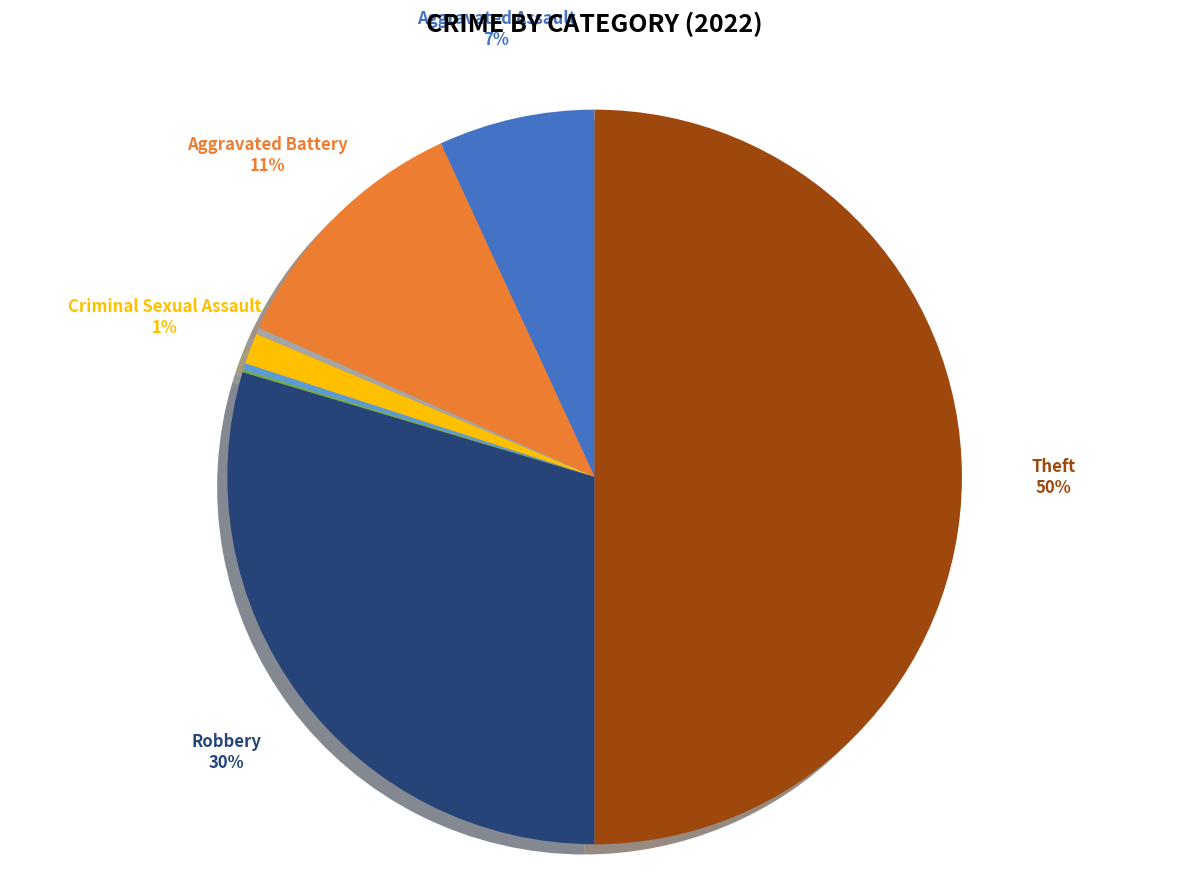

To the nearest percent, what is the average slice percentage?

12%